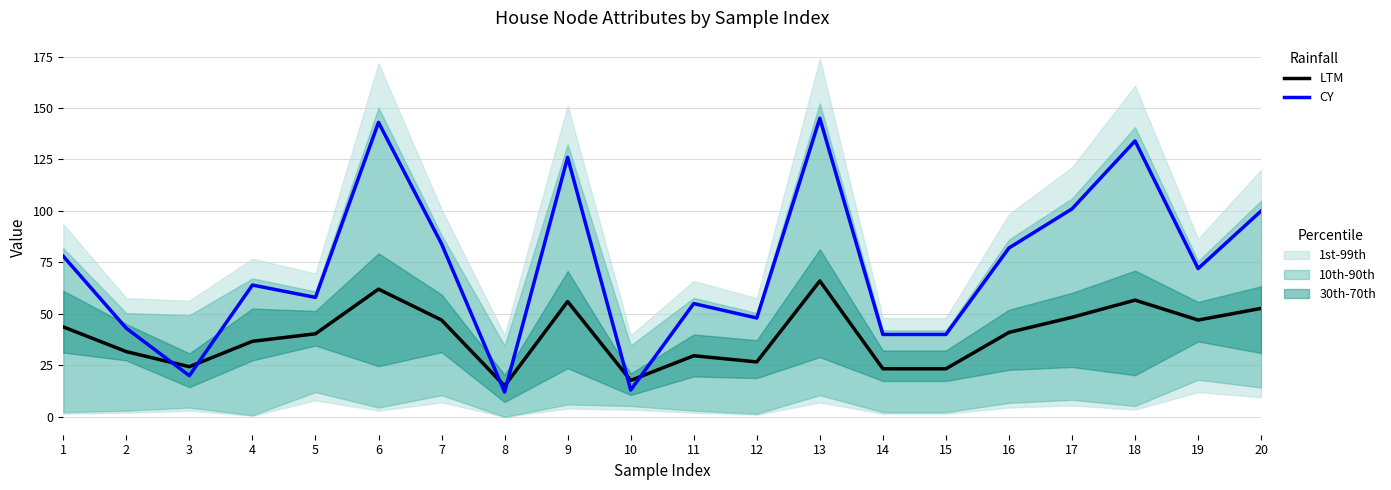

Which series has the largest total across all categories?

CY